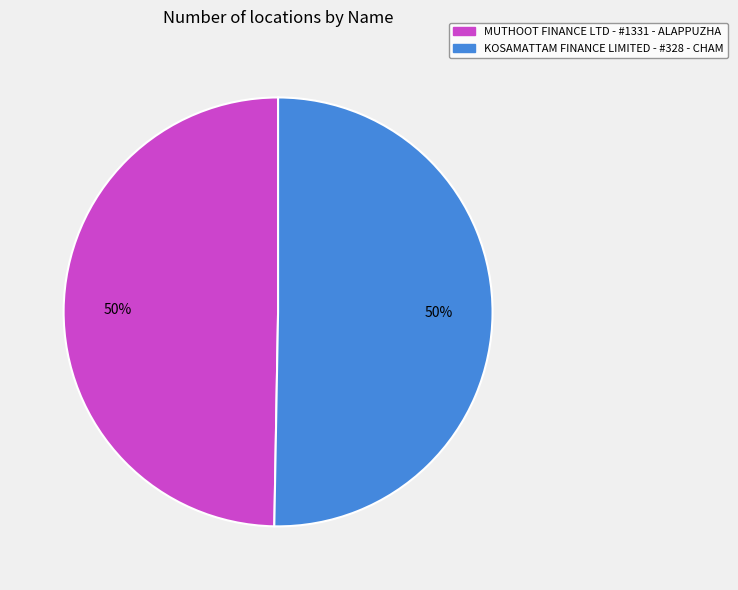

To the nearest percent, what portion does MUTHOOT FINANCE LTD - #1331 - ALAPPUZHA represent?

50%